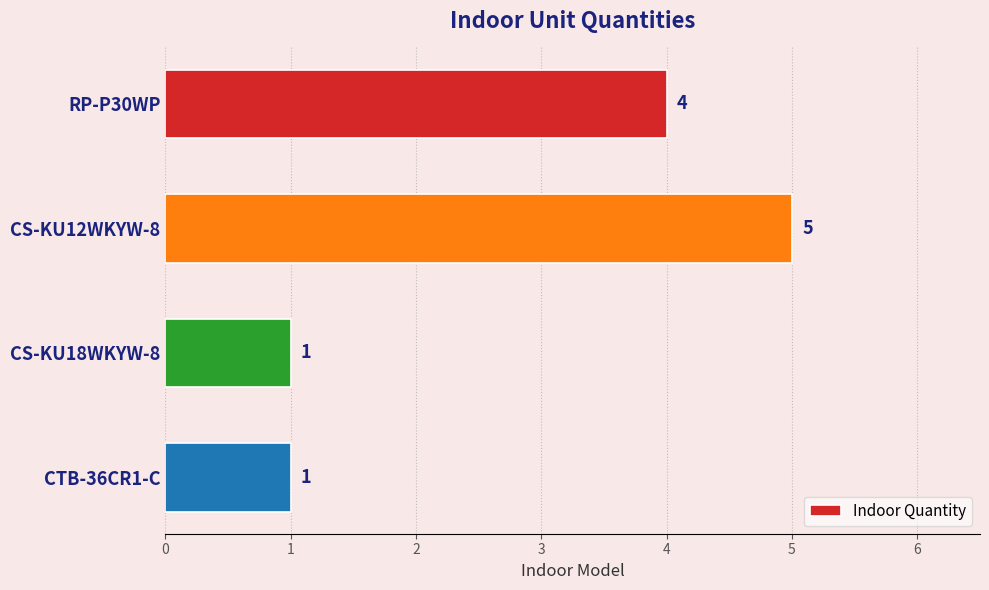

Does the chart contain stacked bars?

No